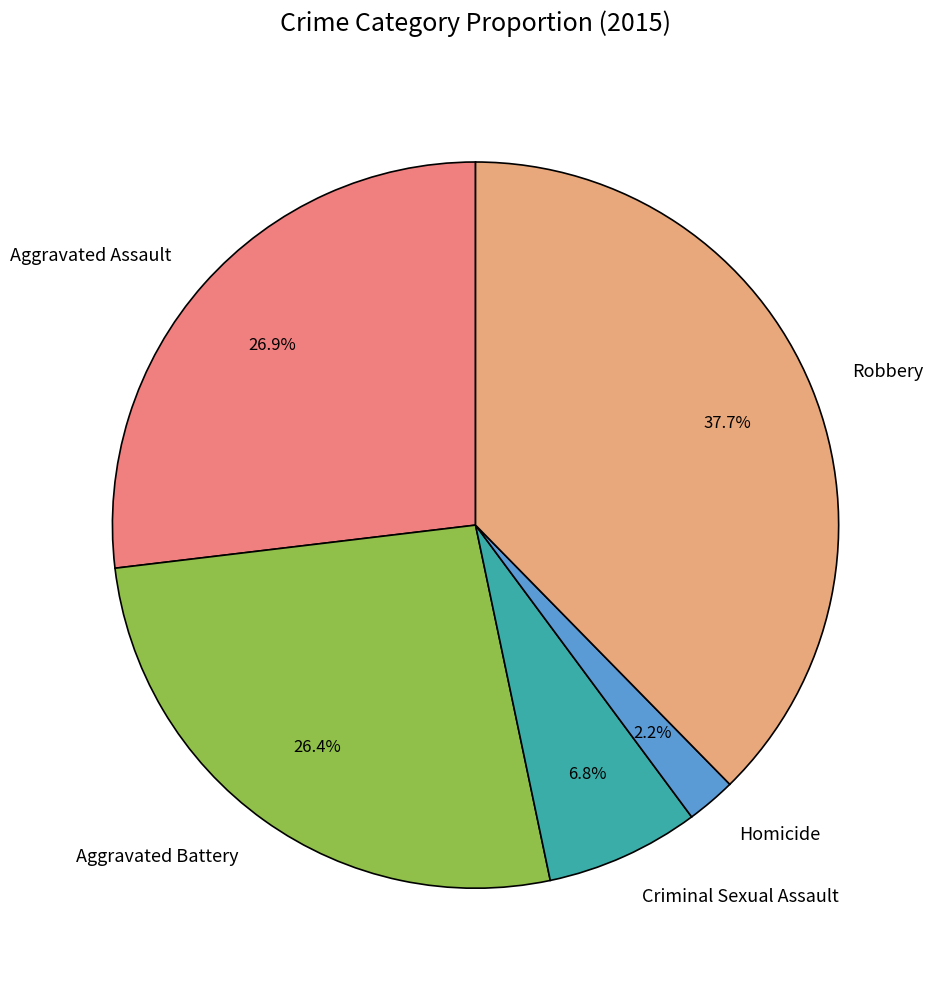

What is the ratio of the value at Aggravated Assault to the value at Aggravated Battery?

1.0